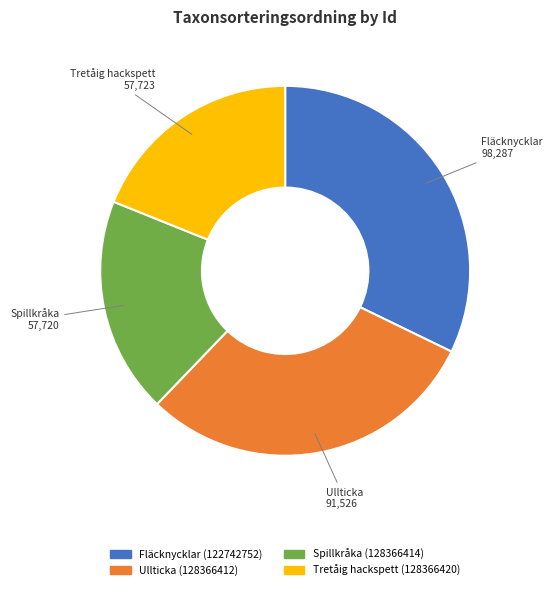

Which slice is the largest?

Fläcknycklar (122742752)